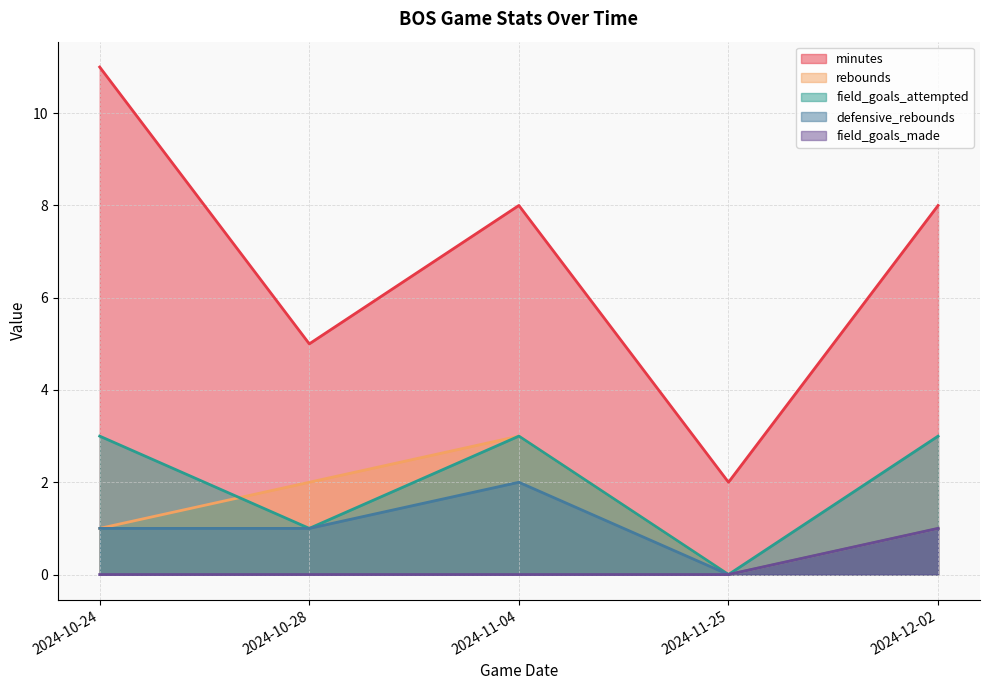

How many distinct data groups are displayed?

5